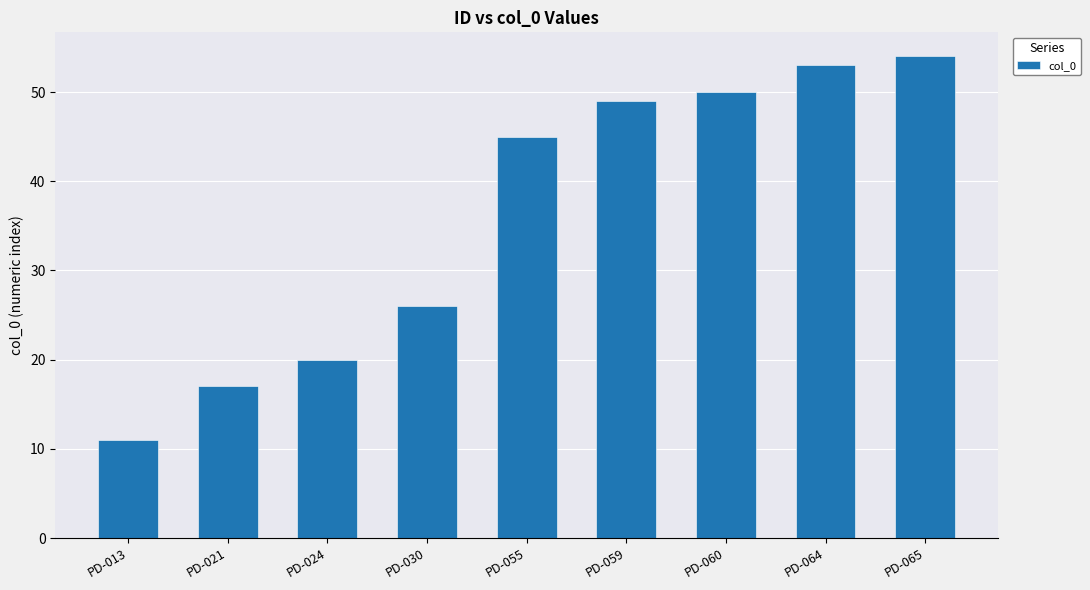

What is the sum of all values?

325